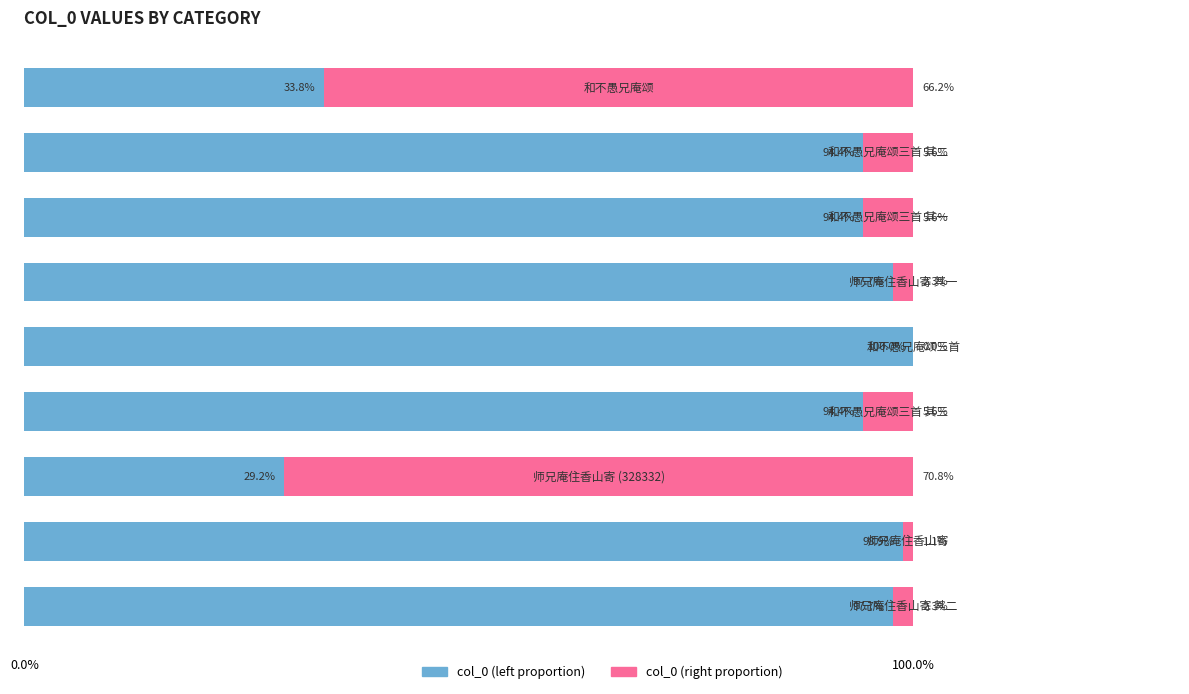

How many categories are shown in the chart?

9